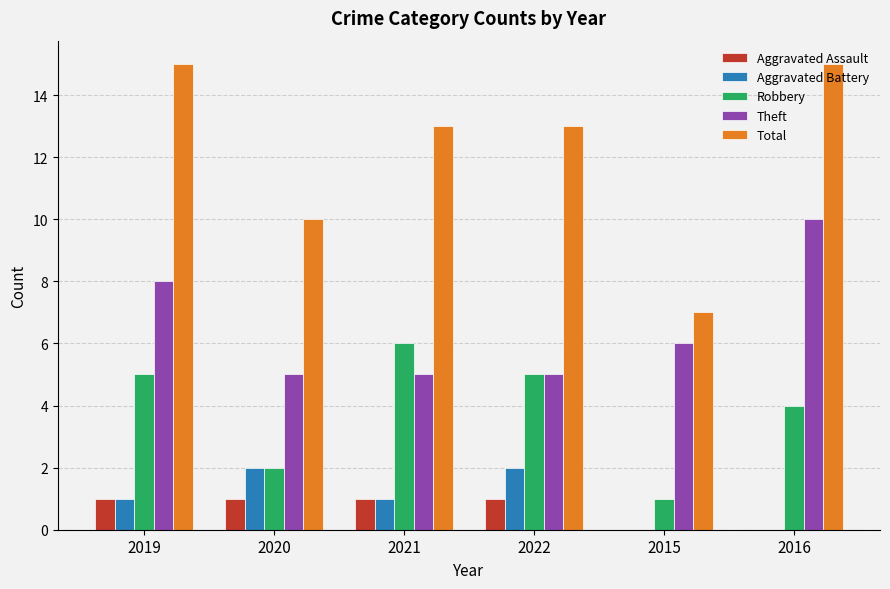

Is the value of Robbery at 2019 greater than the value of Aggravated Assault at 2015?

Yes